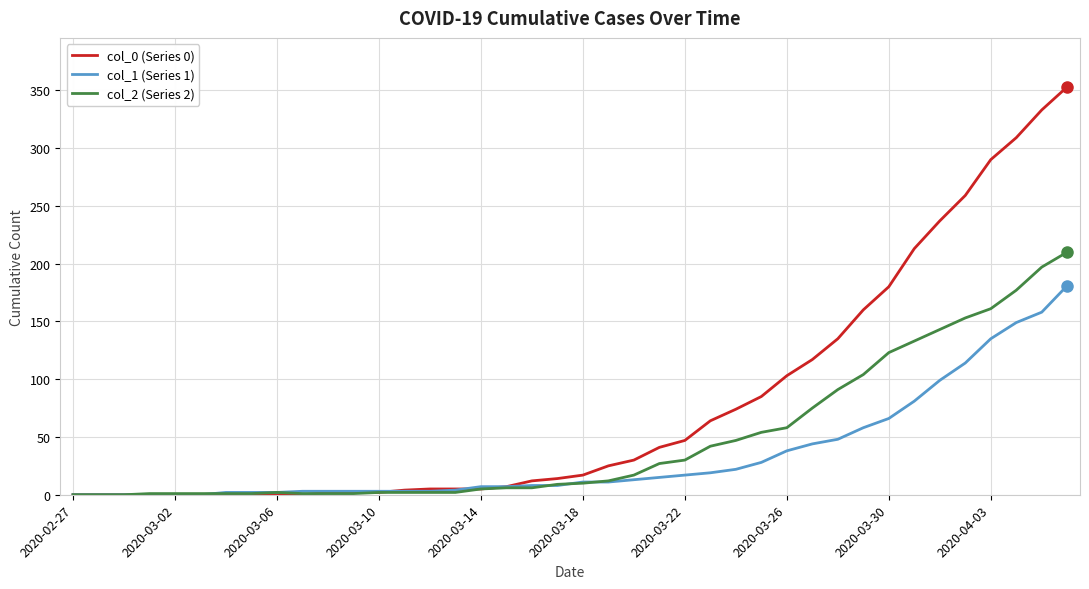

Rank the series by their maximum value, from lowest to highest.

col_1 (Series 1), col_2 (Series 2), col_0 (Series 0)